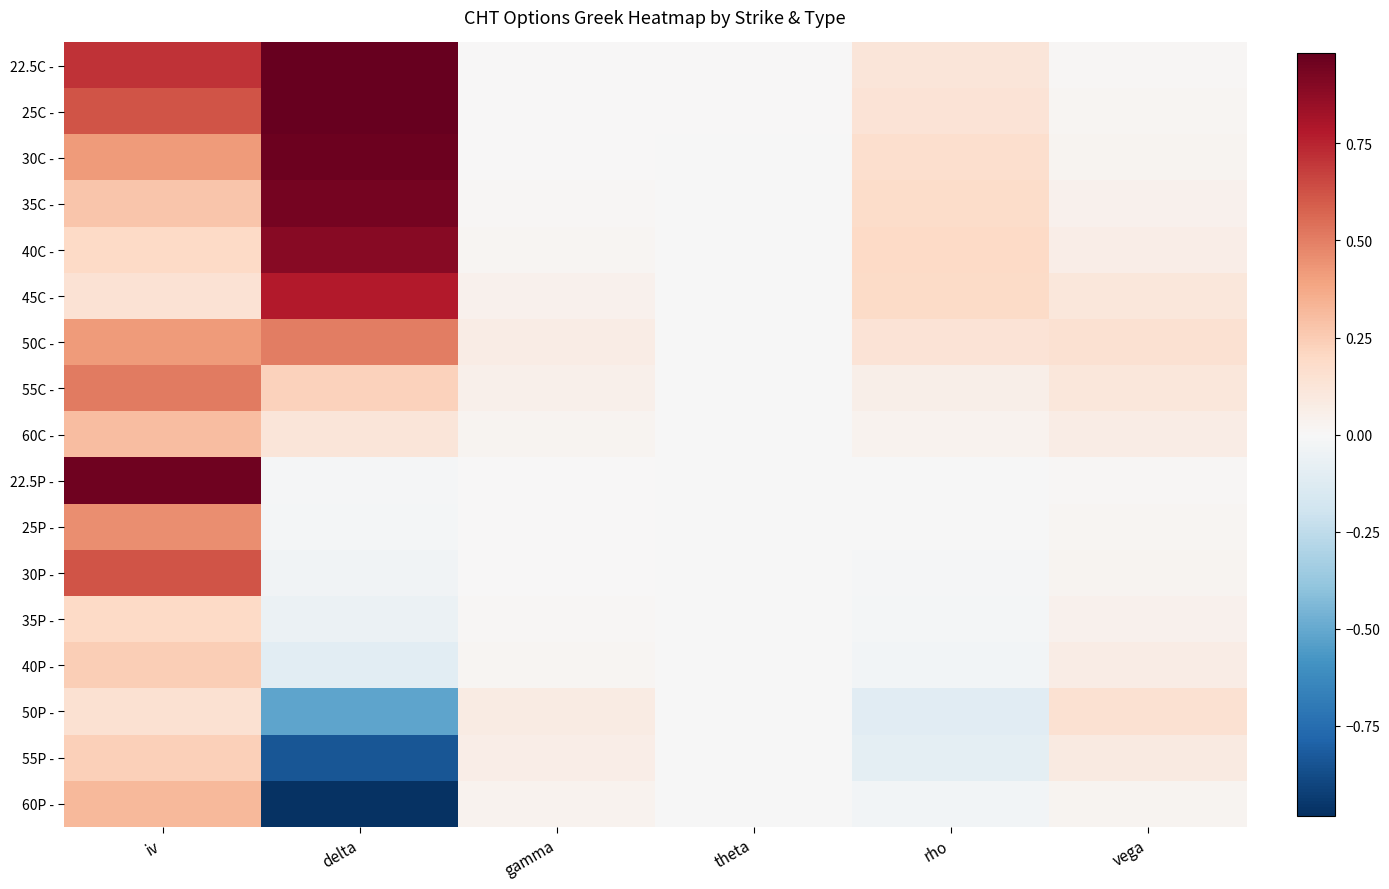

Reading right to left, extract all data points from this chart.

22.5C -: vega=0.0	rho=0.1	theta=0.0	gamma=0.0	delta=1.0	iv=0.7
25C -: vega=0.0	rho=0.1	theta=0.0	gamma=0.0	delta=1.0	iv=0.6
30C -: vega=0.0	rho=0.2	theta=-0.0	gamma=0.0	delta=1.0	iv=0.4
35C -: vega=0.0	rho=0.2	theta=-0.0	gamma=0.0	delta=0.9	iv=0.3
40C -: vega=0.1	rho=0.2	theta=-0.0	gamma=0.0	delta=0.9	iv=0.2
45C -: vega=0.1	rho=0.2	theta=-0.0	gamma=0.0	delta=0.8	iv=0.1
50C -: vega=0.1	rho=0.1	theta=-0.0	gamma=0.1	delta=0.5	iv=0.4
55C -: vega=0.1	rho=0.1	theta=-0.0	gamma=0.0	delta=0.2	iv=0.5
60C -: vega=0.1	rho=0.0	theta=-0.0	gamma=0.0	delta=0.1	iv=0.3
22.5P -: vega=0.0	rho=-0.0	theta=-0.0	gamma=0.0	delta=-0.0	iv=1.0
25P -: vega=0.0	rho=-0.0	theta=-0.0	gamma=0.0	delta=-0.0	iv=0.5
30P -: vega=0.0	rho=-0.0	theta=-0.0	gamma=0.0	delta=-0.0	iv=0.6
35P -: vega=0.0	rho=-0.0	theta=-0.0	gamma=0.0	delta=-0.1	iv=0.2
40P -: vega=0.1	rho=-0.0	theta=-0.0	gamma=0.0	delta=-0.1	iv=0.2
50P -: vega=0.1	rho=-0.1	theta=-0.0	gamma=0.1	delta=-0.5	iv=0.1
55P -: vega=0.1	rho=-0.1	theta=-0.0	gamma=0.1	delta=-0.8	iv=0.2
60P -: vega=0.0	rho=-0.0	theta=-0.0	gamma=0.0	delta=-1.0	iv=0.3